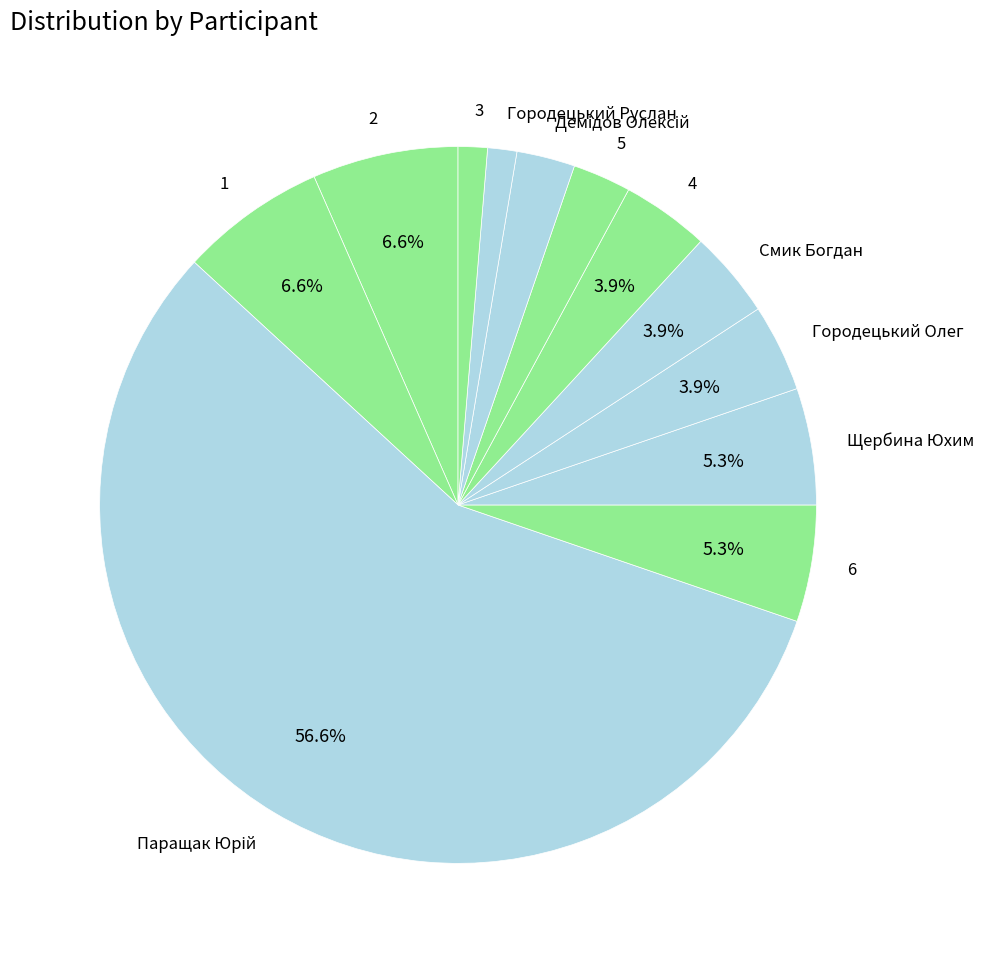

The 6 slice represents 5% of the pie. True or false?

True